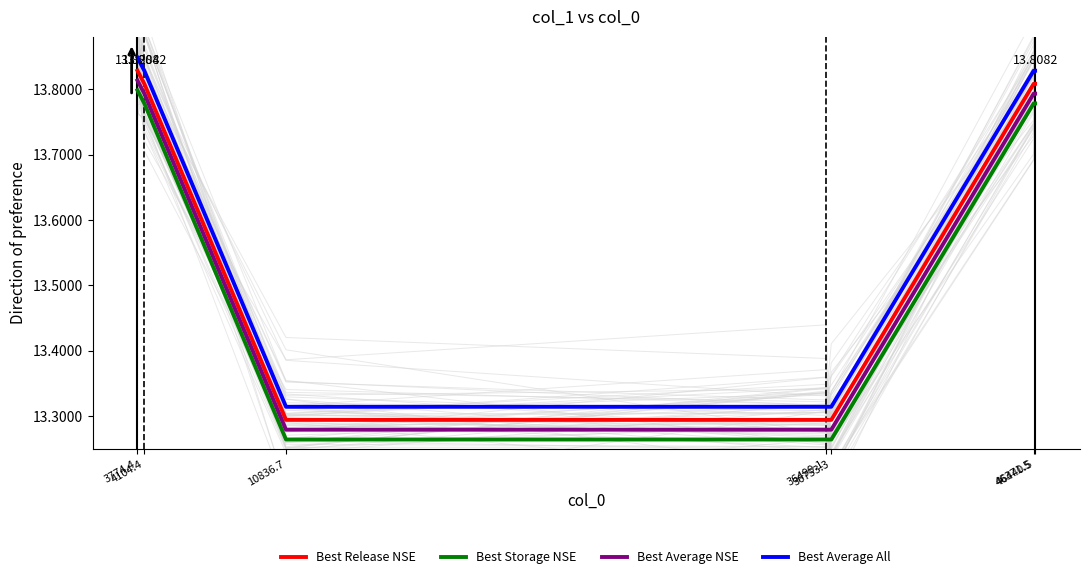

What is the value of the Best Release NSE point at the 7th from the left?

13.8